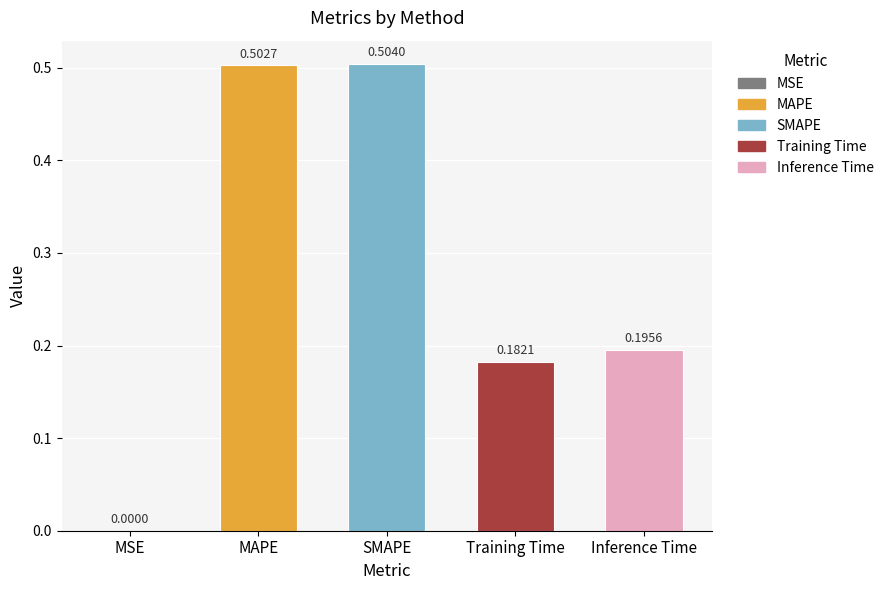

Count the number of categories in the chart.

5